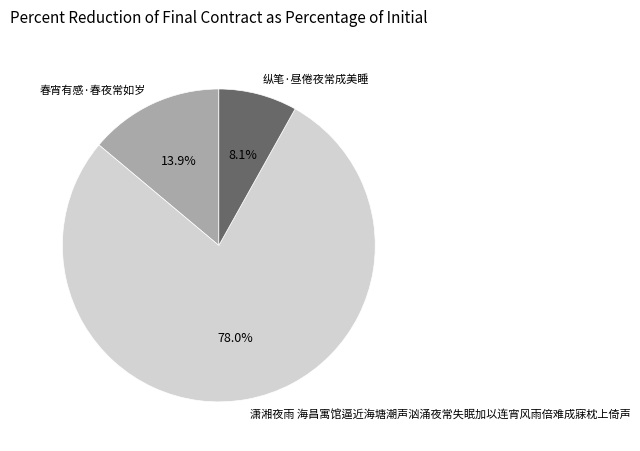

How many slices are in this pie chart?

3